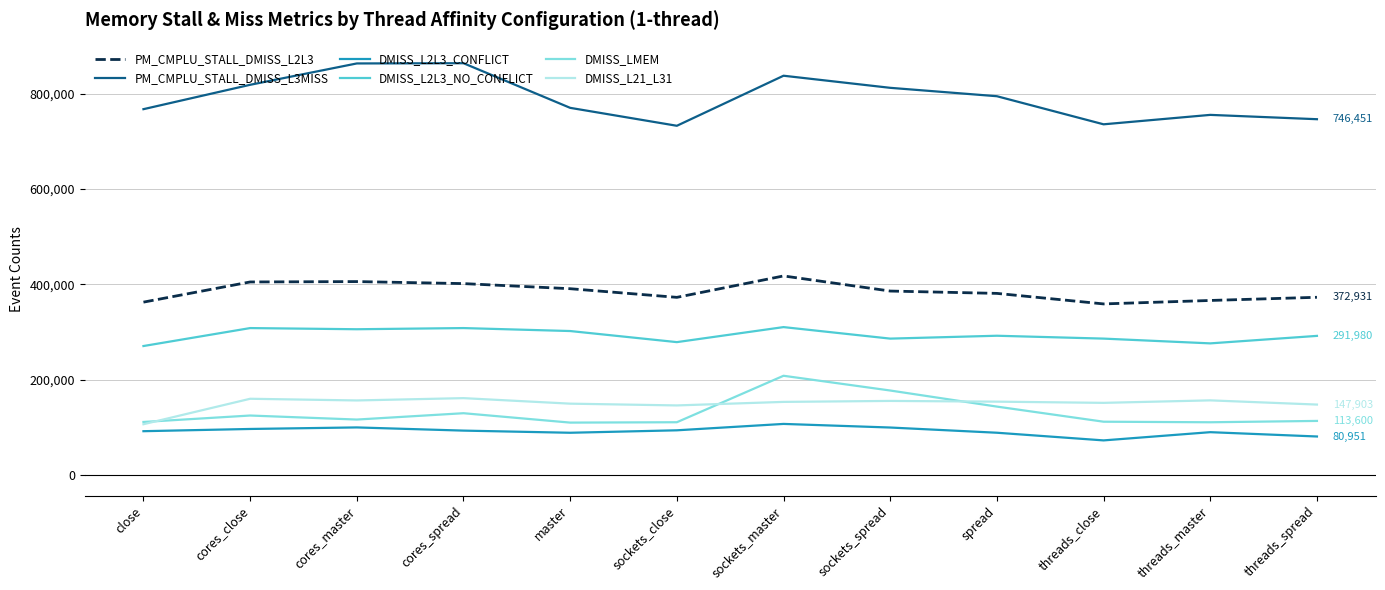

Does the chart have visible grid lines?

Yes